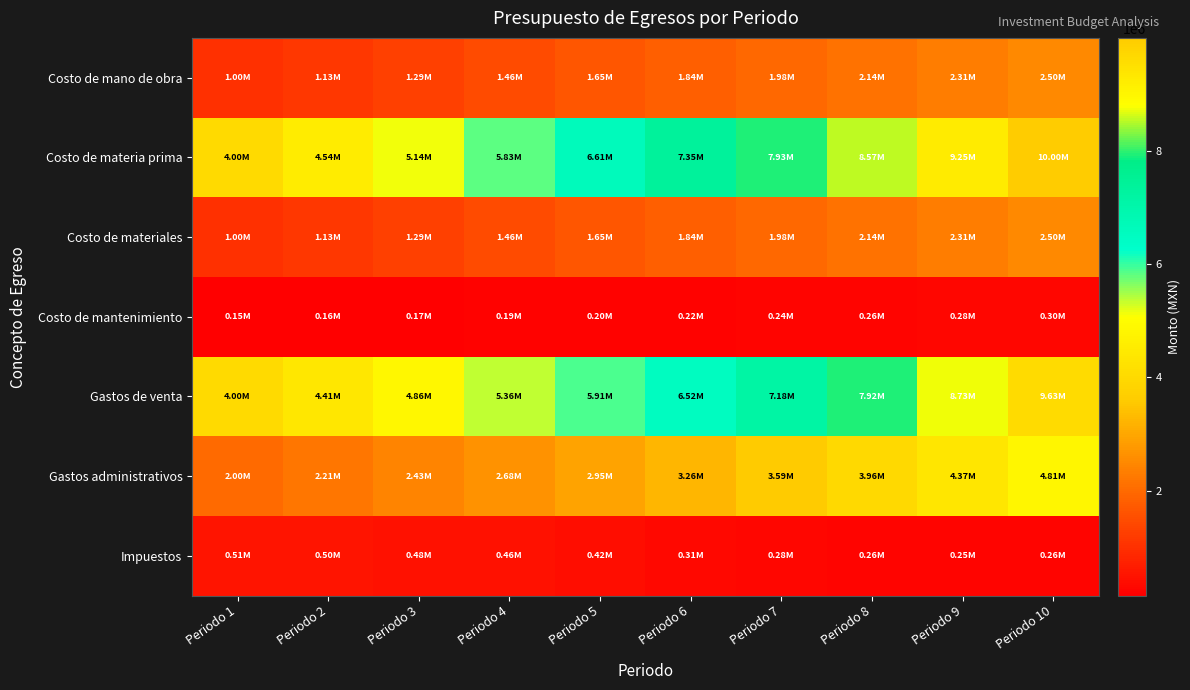

At Periodo 8, list the series in order from smallest to largest.

Costo de mantenimiento, Impuestos, Costo de mano de obra, Costo de materiales, Gastos administrativos, Gastos de venta, Costo de materia prima